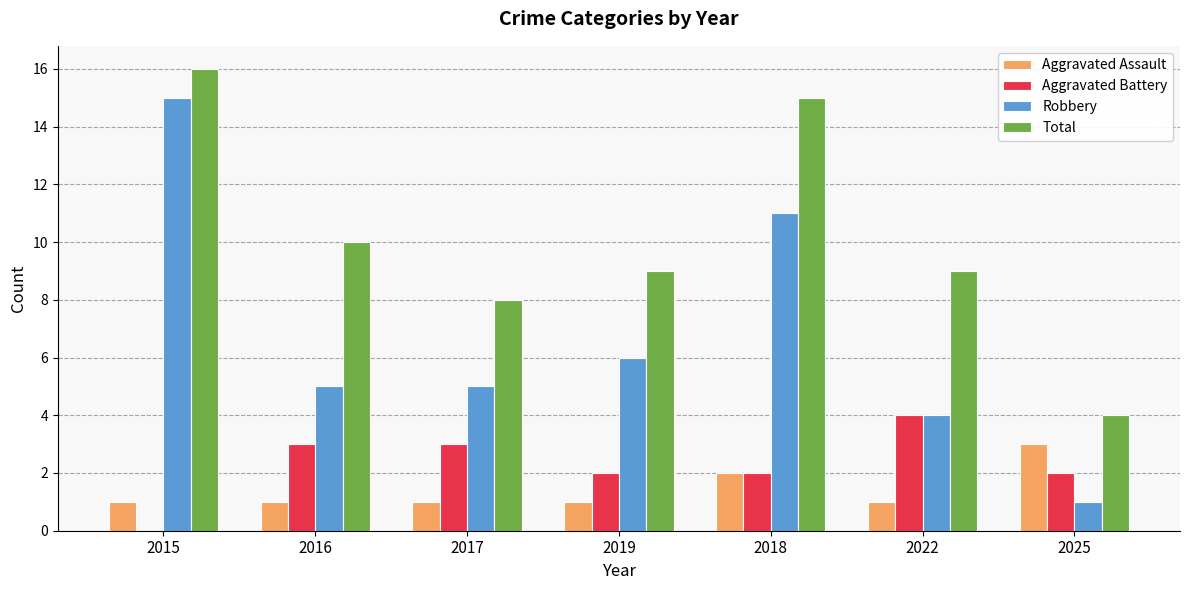

The value of Aggravated Battery at 2015 is 3. True or false?

False